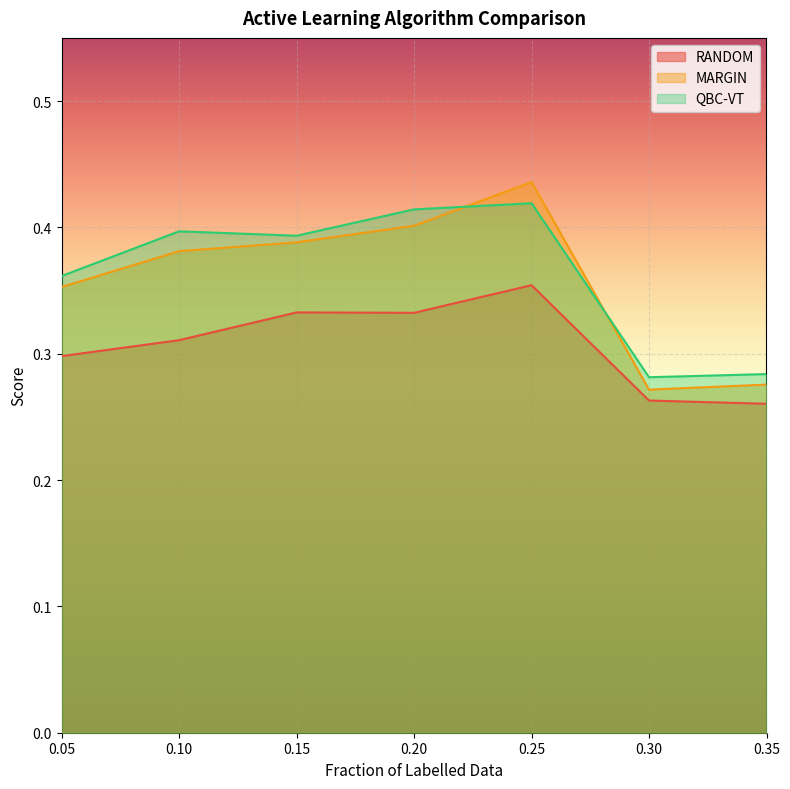

Between 0.3 and 0.35, which series saw the biggest shift?

MARGIN